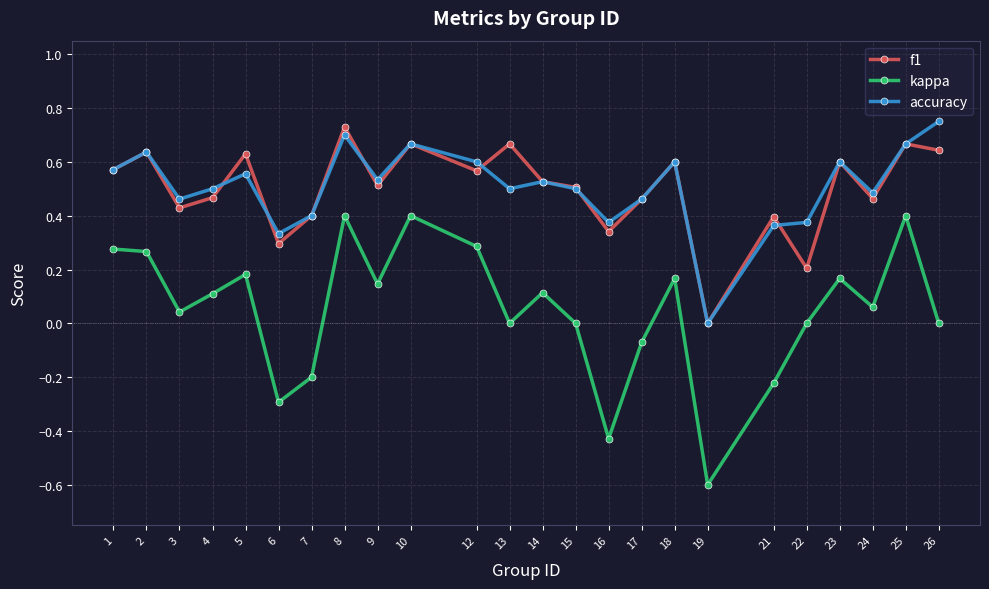

Is the value of kappa at 8 greater than the value of accuracy at 9?

No